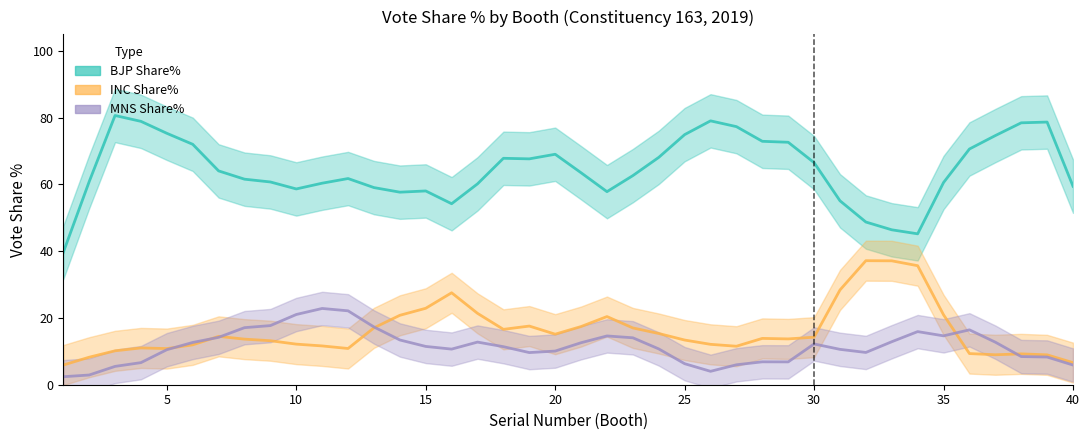

What is the average value of the INC Share% series?

16.1